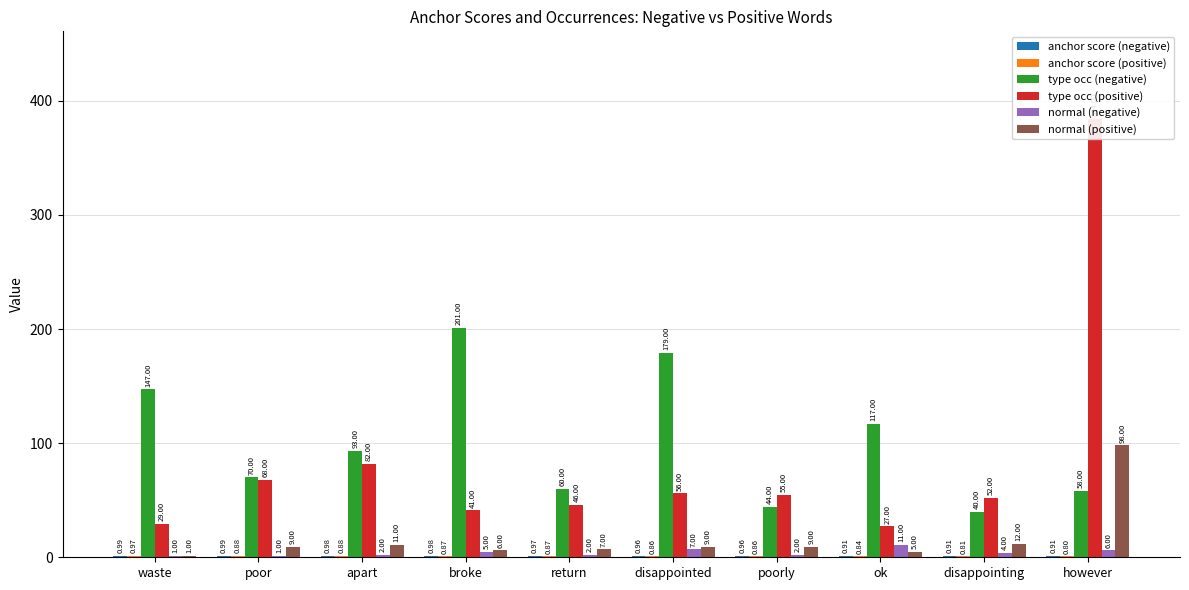

Reading left to right, list all the values displayed in this chart.

anchor score (negative): waste=1.0	poor=1.0	apart=1.0	broke=1.0	return=1.0	disappointed=1.0	poorly=1.0	ok=0.9	disappointing=0.9	however=0.9
anchor score (positive): waste=1.0	poor=0.9	apart=0.9	broke=0.9	return=0.9	disappointed=0.9	poorly=0.9	ok=0.8	disappointing=0.8	however=0.8
type occ (negative): waste=147.0	poor=70.0	apart=93.0	broke=201.0	return=60.0	disappointed=179.0	poorly=44.0	ok=117.0	disappointing=40.0	however=58.0
type occ (positive): waste=29.0	poor=68.0	apart=82.0	broke=41.0	return=46.0	disappointed=56.0	poorly=55.0	ok=27.0	disappointing=52.0	however=384.0
normal (negative): waste=1.0	poor=1.0	apart=2.0	broke=5.0	return=2.0	disappointed=7.0	poorly=2.0	ok=11.0	disappointing=4.0	however=6.0
normal (positive): waste=1.0	poor=9.0	apart=11.0	broke=6.0	return=7.0	disappointed=9.0	poorly=9.0	ok=5.0	disappointing=12.0	however=98.0